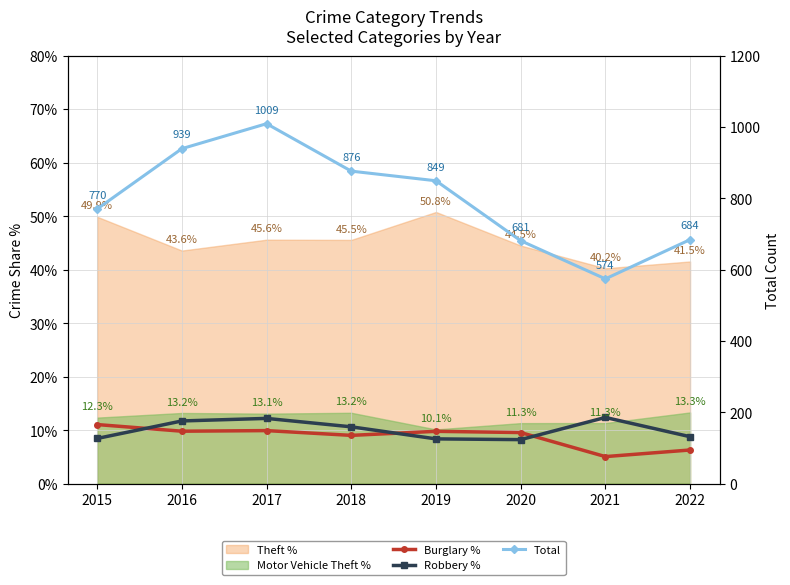

Which category has the highest value across all series?

2017